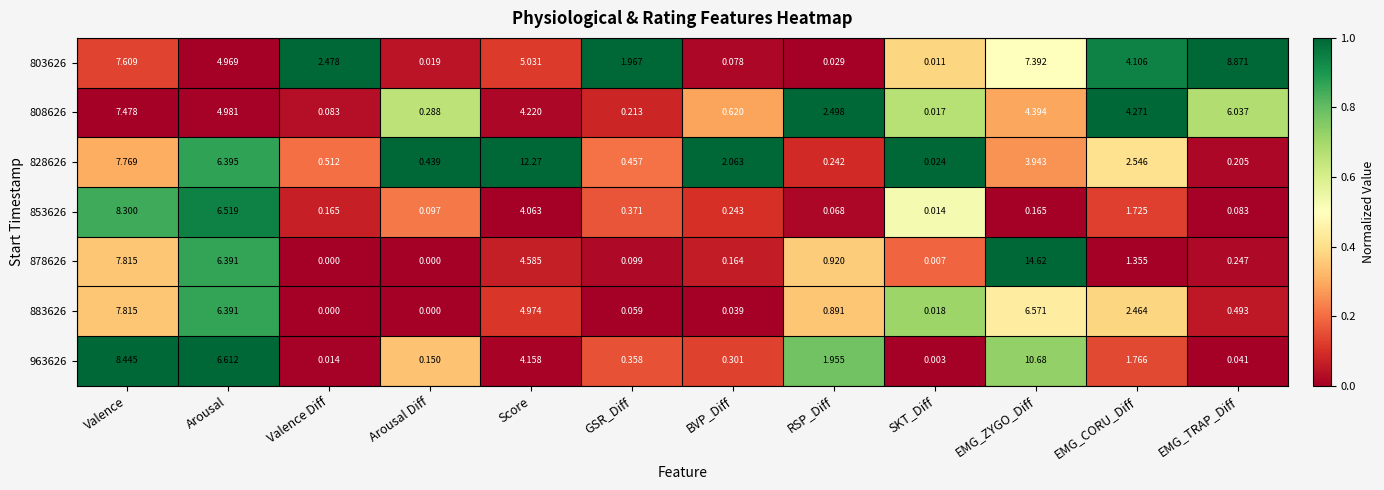

What is the spread (max minus min) of values at Valence?

1.0